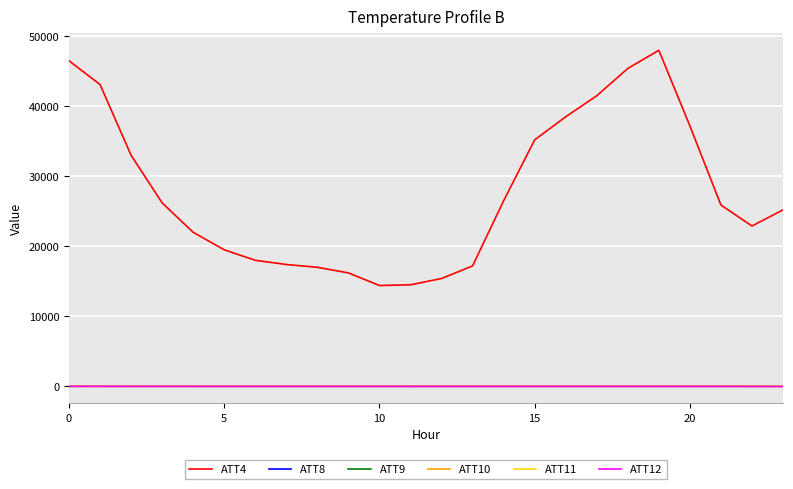

Which series has the widest spread of values?

ATT4